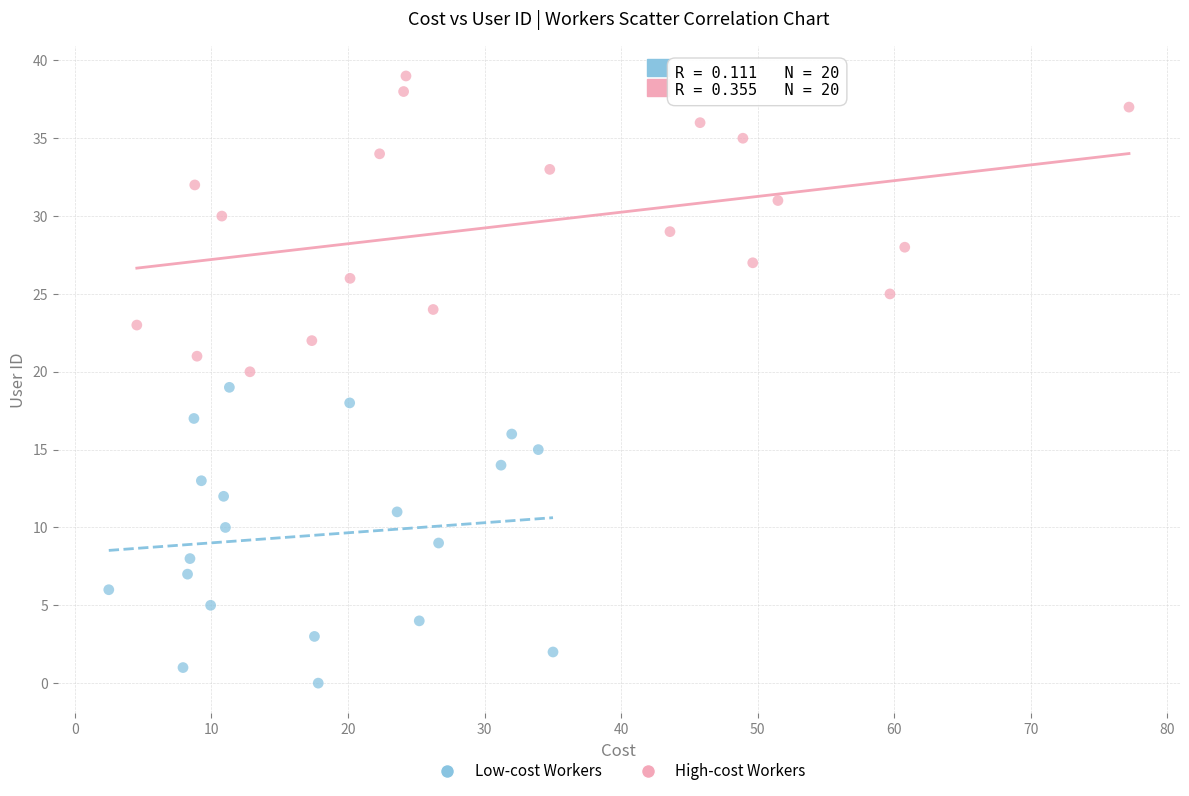

Which series contains the highest Y value?

High-cost Workers